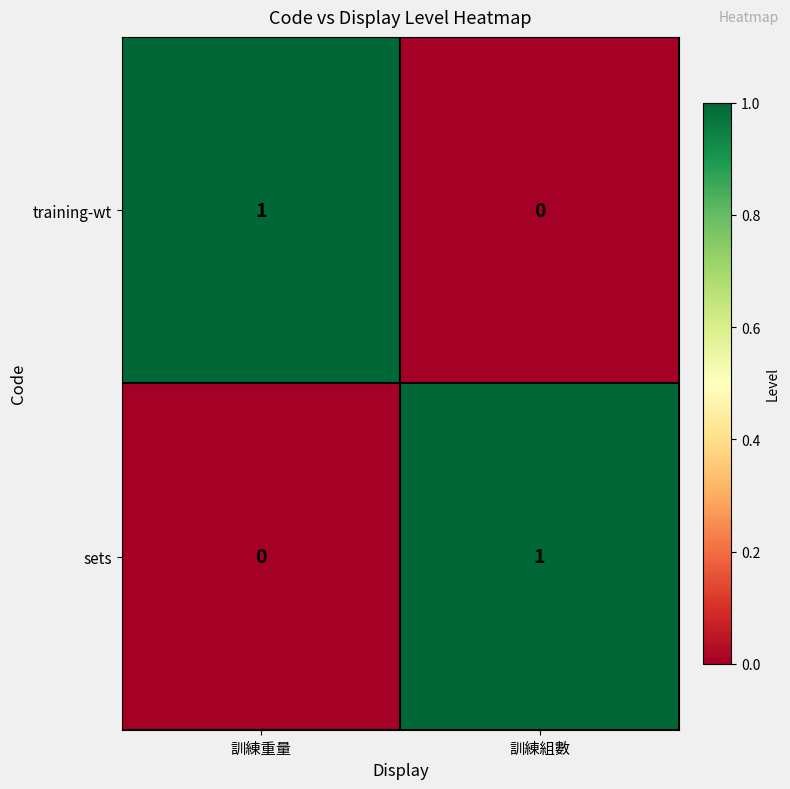

The value of sets at 訓練重量 is 0. True or false?

True